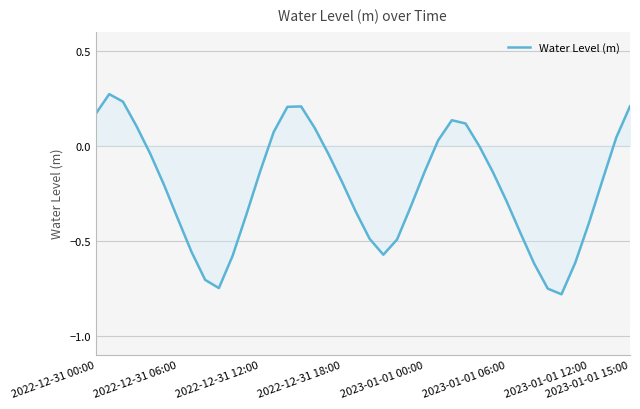

What is the difference between the maximum and minimum values?

1.1